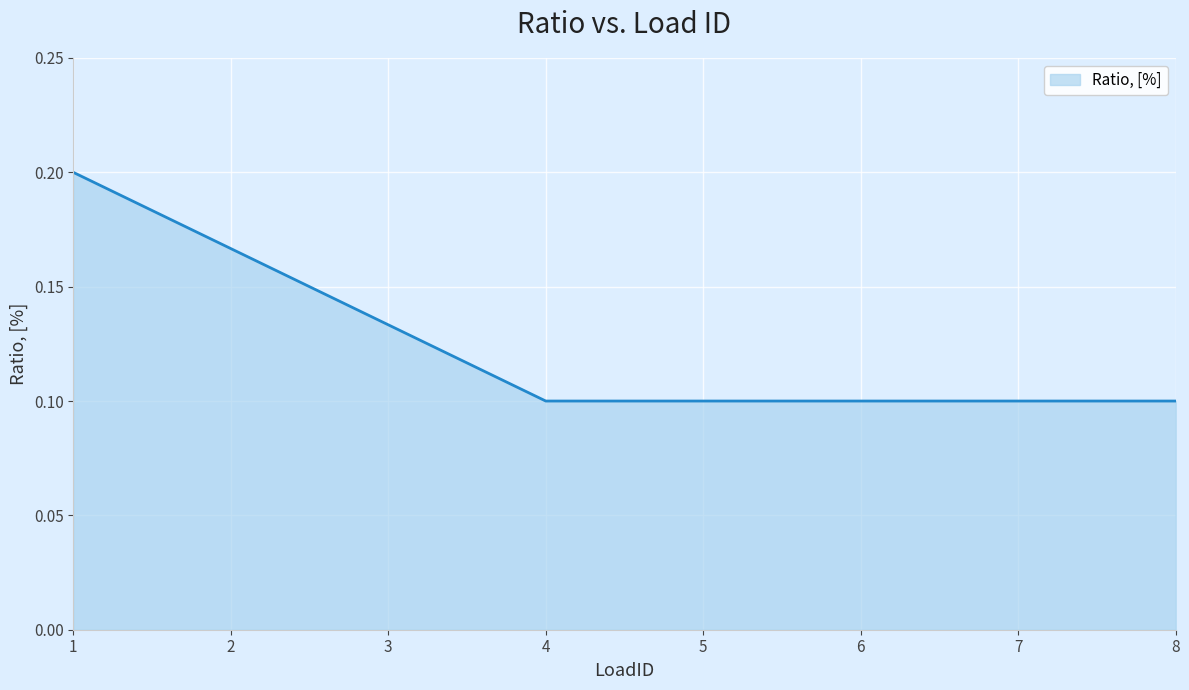

Between 1 and 4, which is larger?

1